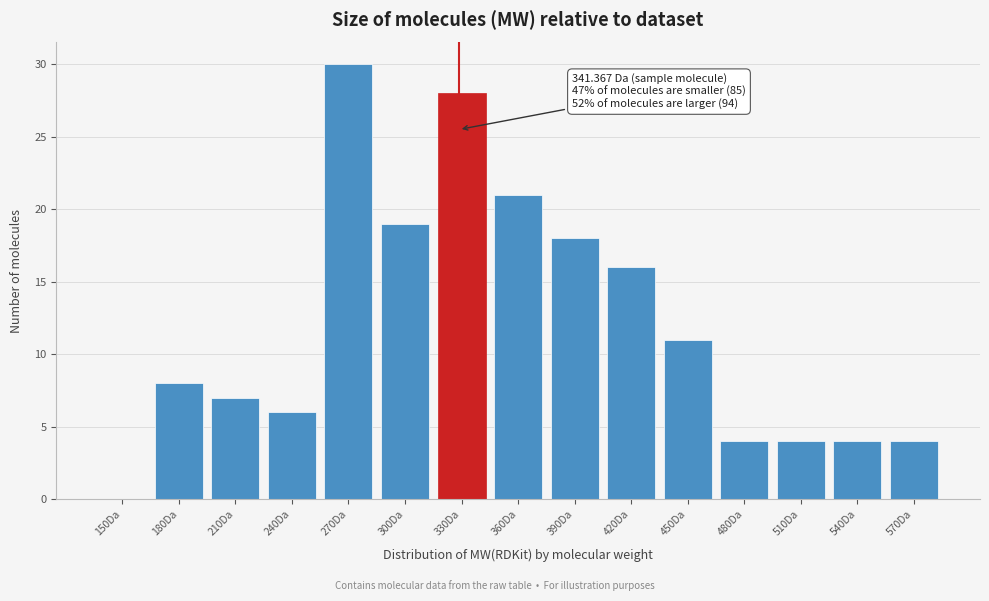

Reading left to right, extract all data points from this chart.

150Da=0	180Da=8	210Da=7	240Da=6	270Da=30	300Da=19	330Da=28	360Da=21	390Da=18	420Da=16	450Da=11	480Da=4	510Da=4	540Da=4	570Da=4